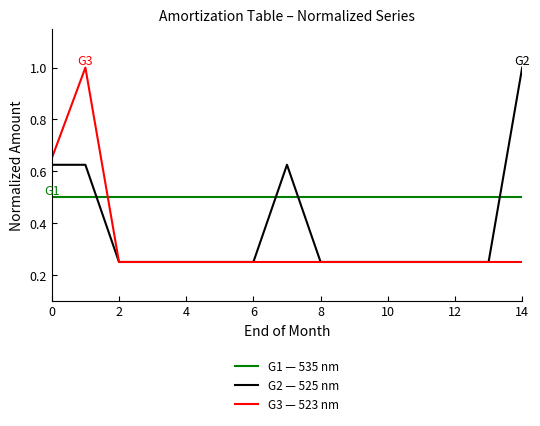

What is the maximum value shown in the chart?

1.0